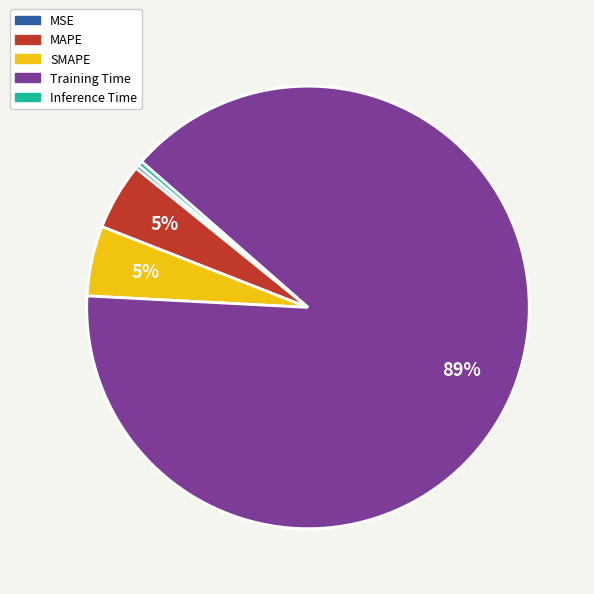

Is there a majority slice in this chart?

Yes